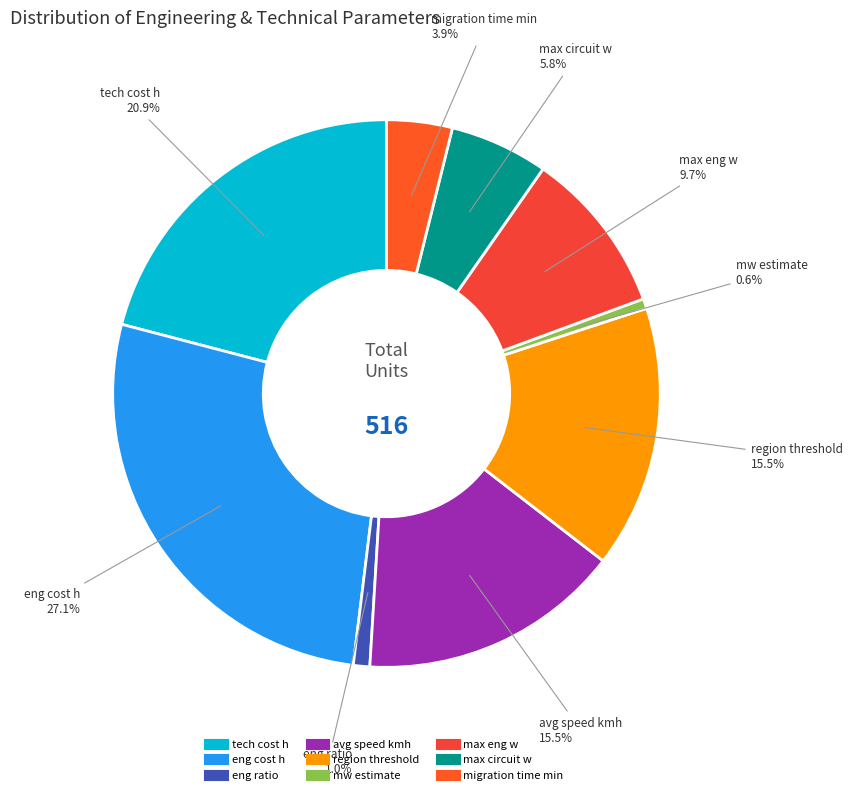

To the nearest percent, what percentage of the pie is mw estimate?

1%